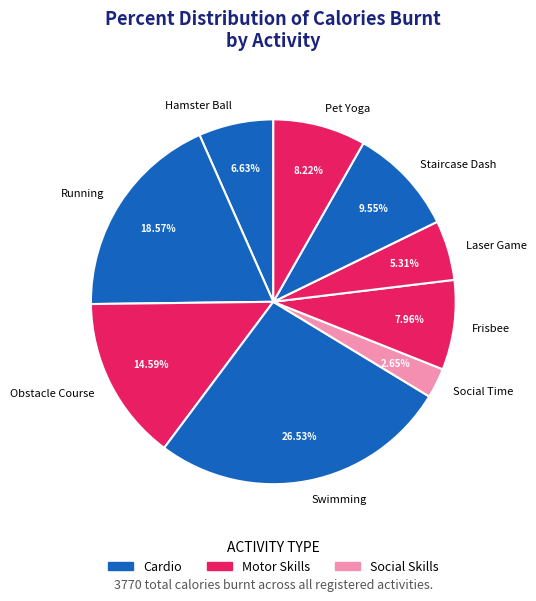

How many slices are in this pie chart?

9